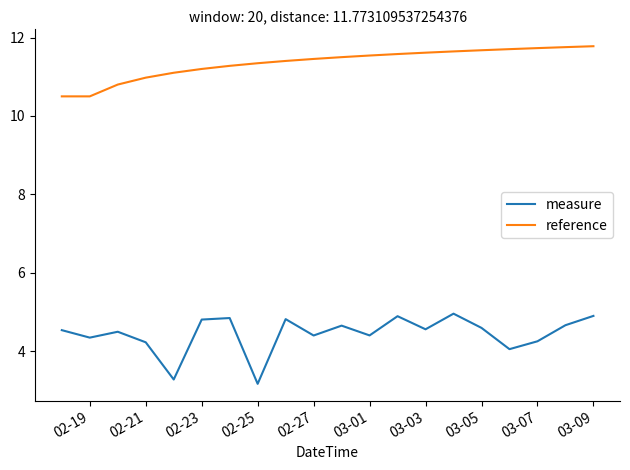

Which series has the widest spread of values?

measure